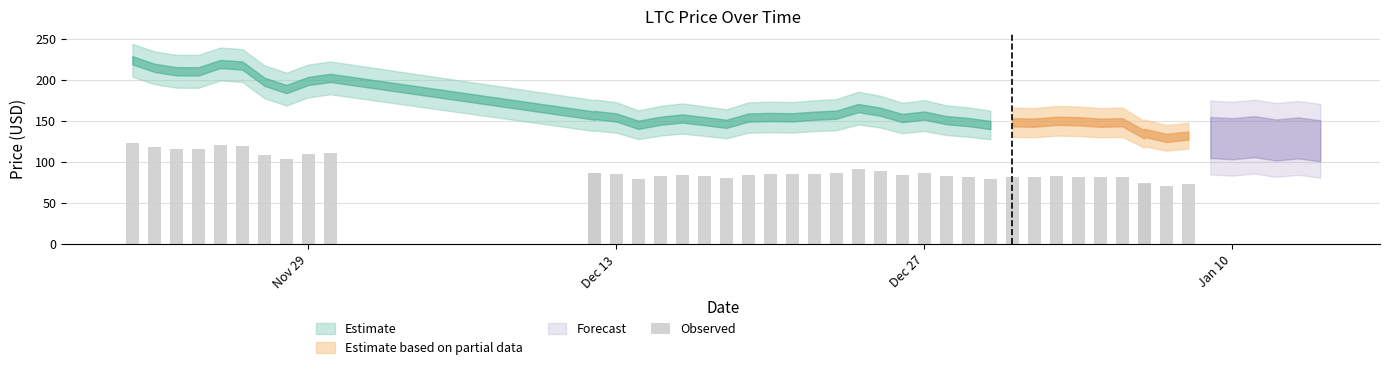

What is the maximum value shown in the chart?

224.1